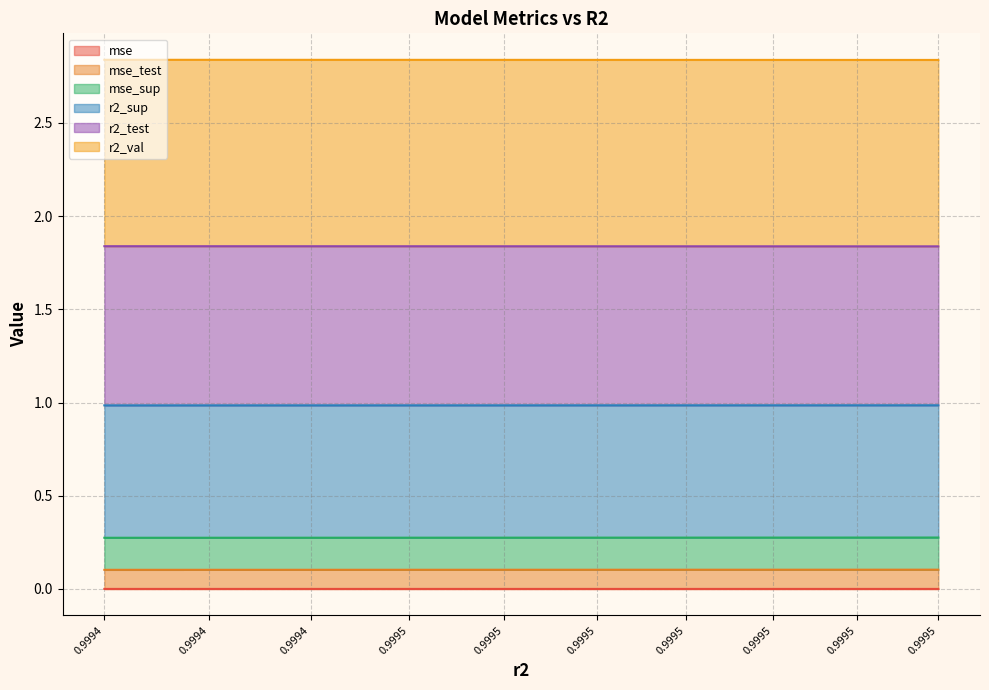

Count the number of categories in the chart.

10